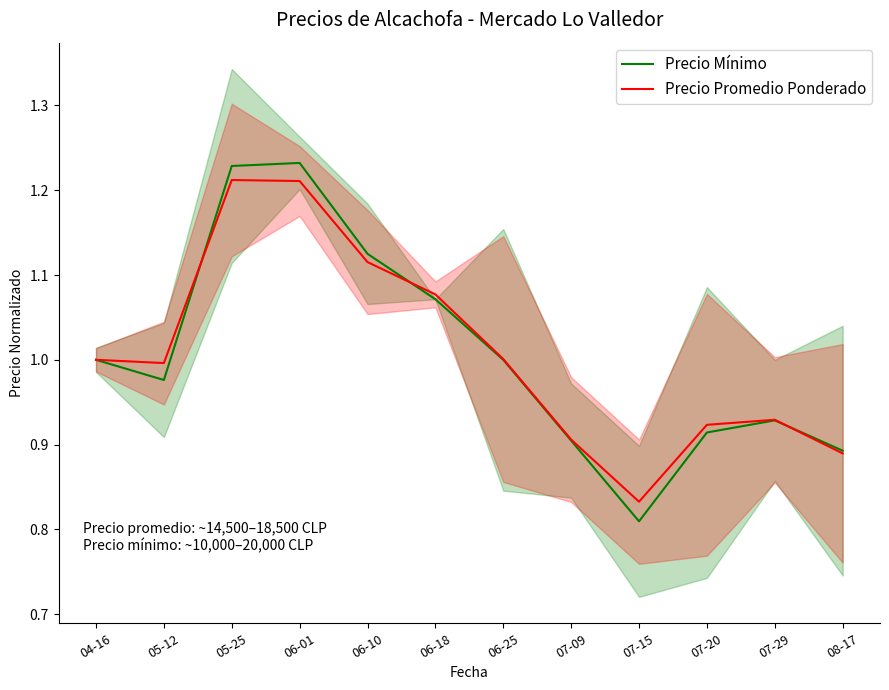

What is the difference between the Precio Mínimo values at 07-29 and 06-18?

0.1